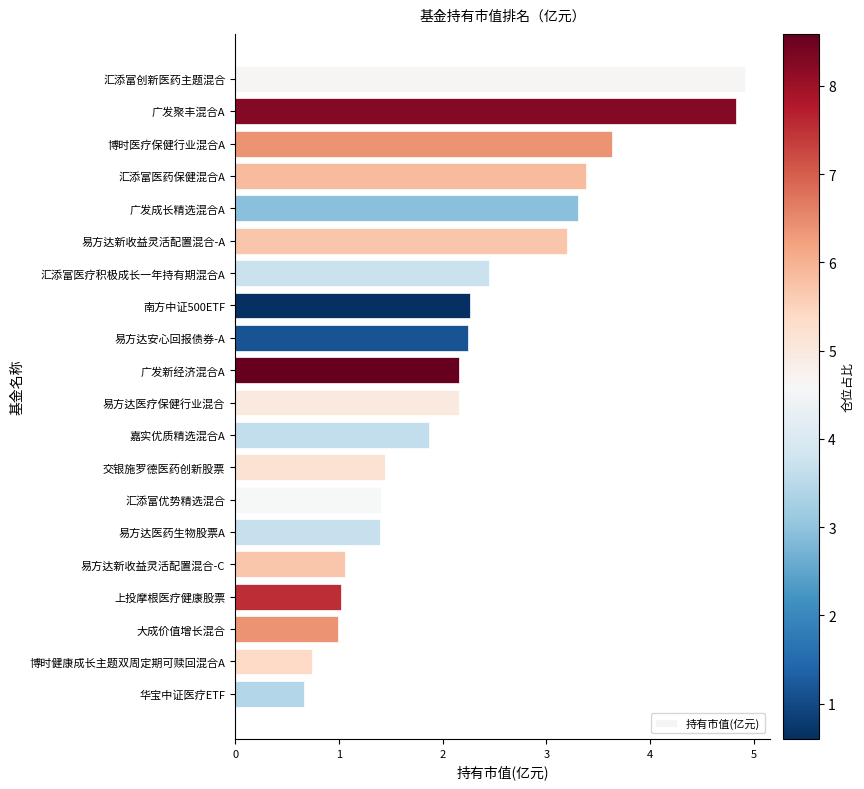

What is the greatest value displayed?

4.9